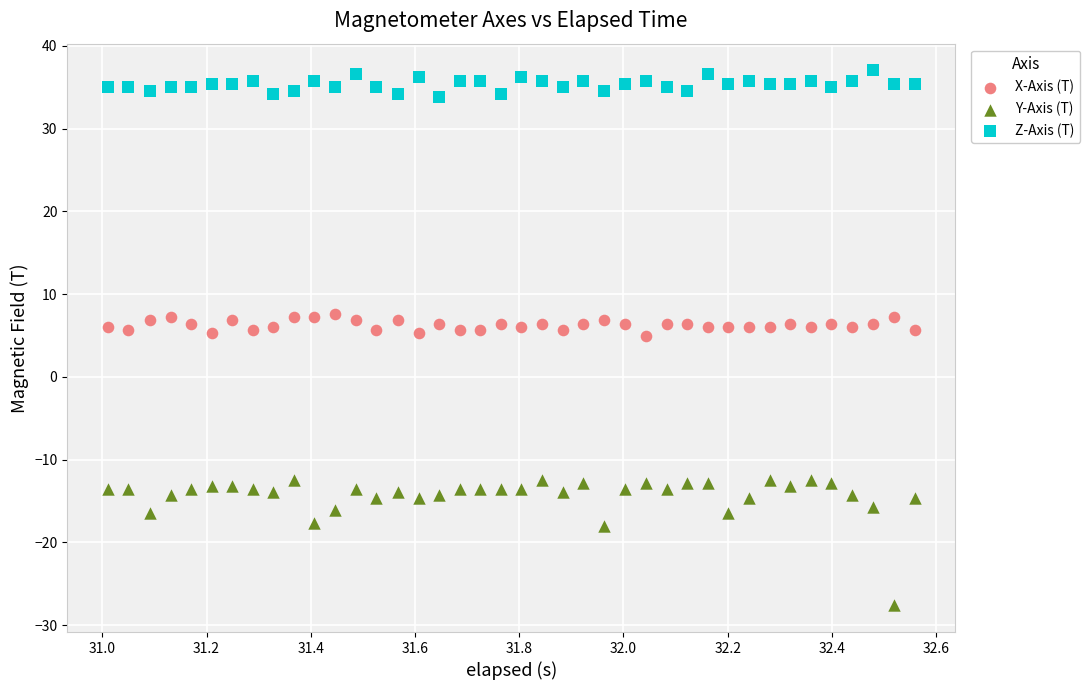

Which series contains the highest Y value?

Z-Axis (T)